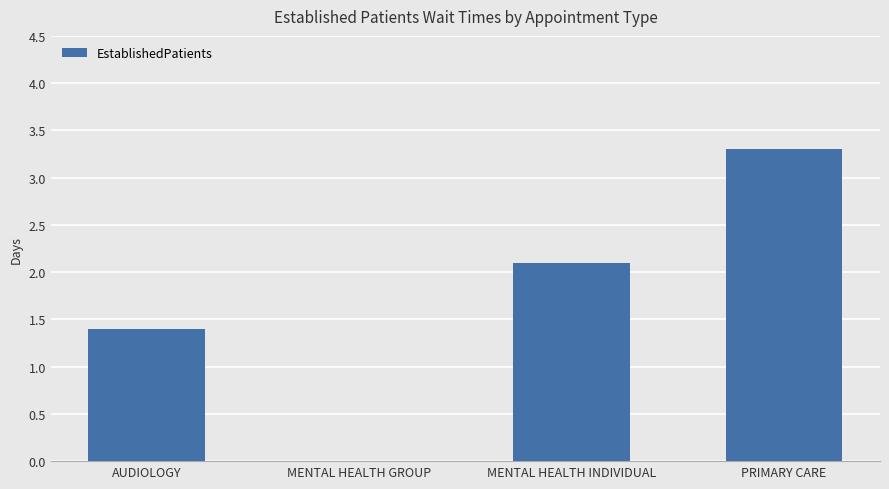

Reading left to right, list all the values displayed in this chart.

AUDIOLOGY=1.4	MENTAL HEALTH GROUP=0.0	MENTAL HEALTH INDIVIDUAL=2.1	PRIMARY CARE=3.3